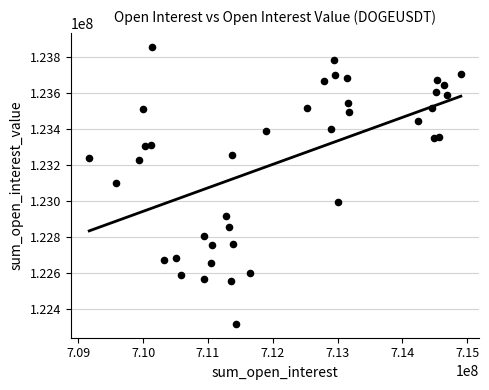

What is the range of X values (max minus min)?

5733780.0